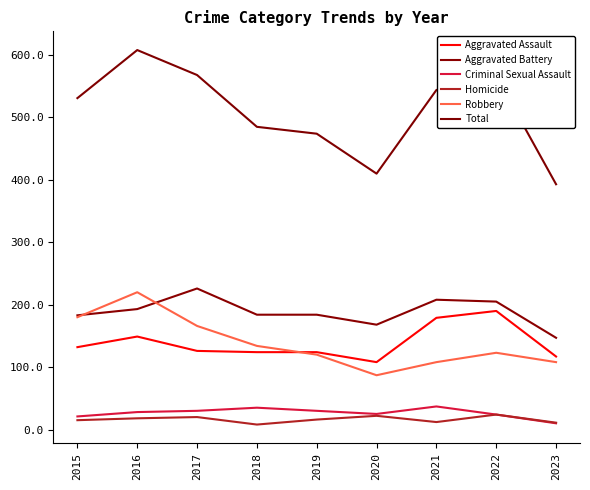

How many distinct data groups are displayed?

6